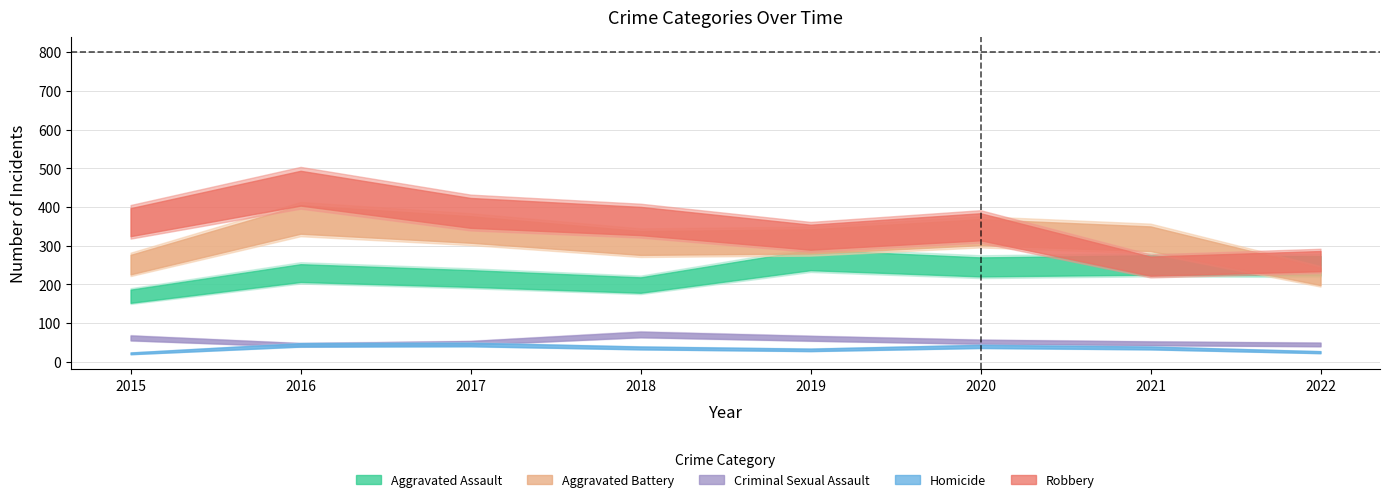

At which label does Robbery first exceed 362?

2016